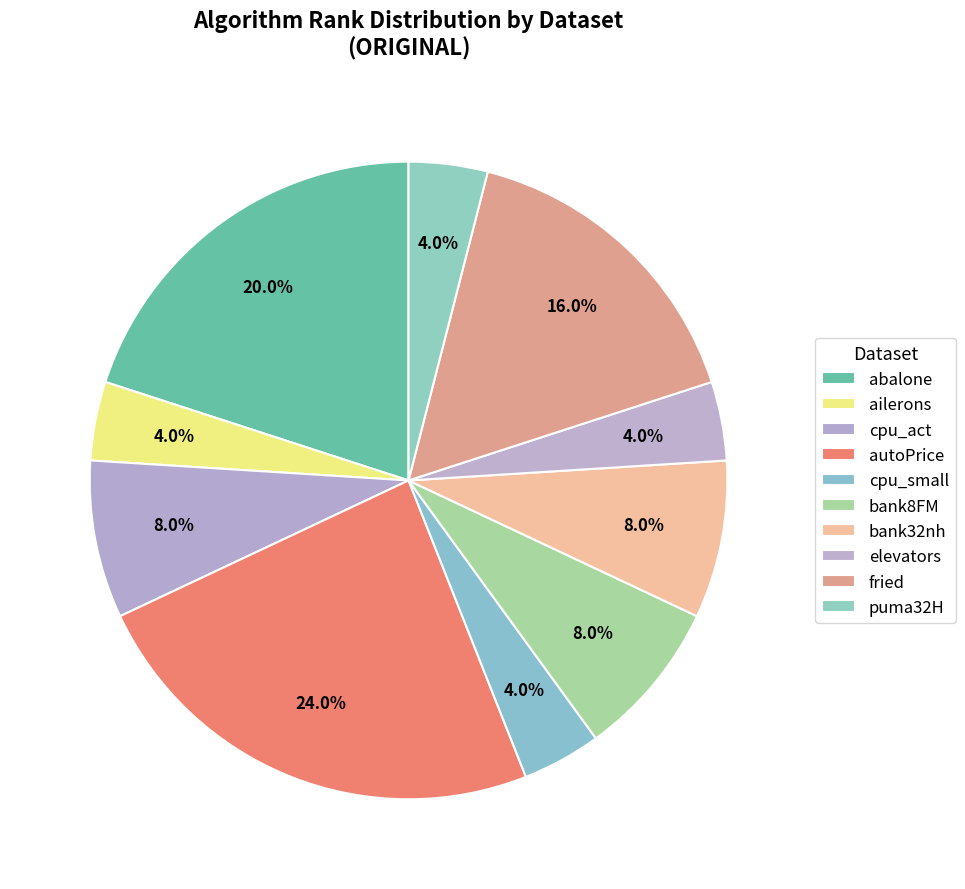

Count the number of slices in the pie.

10